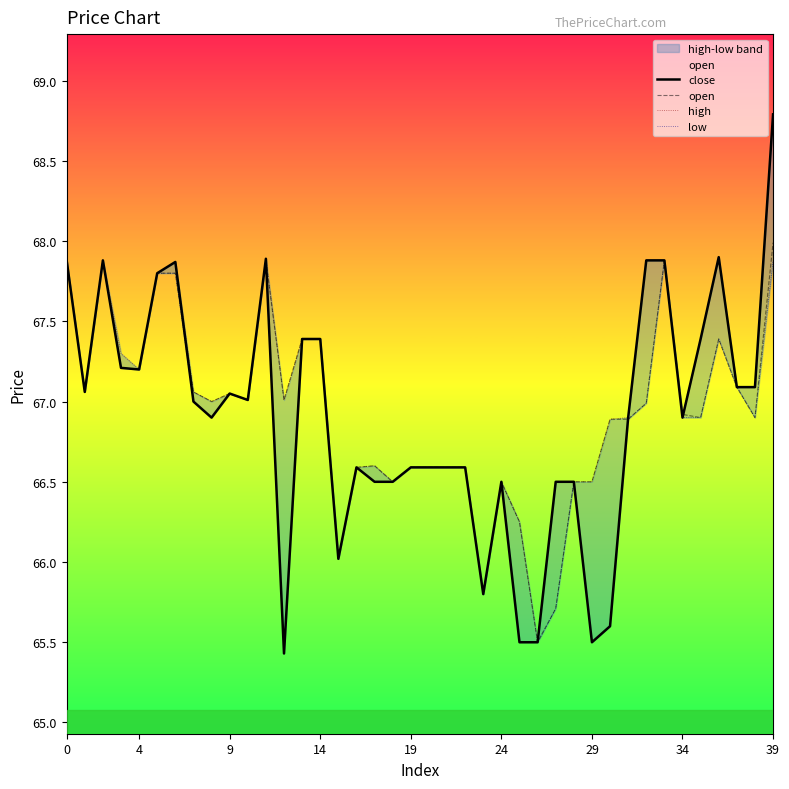

At which label does high reach its minimum?

26